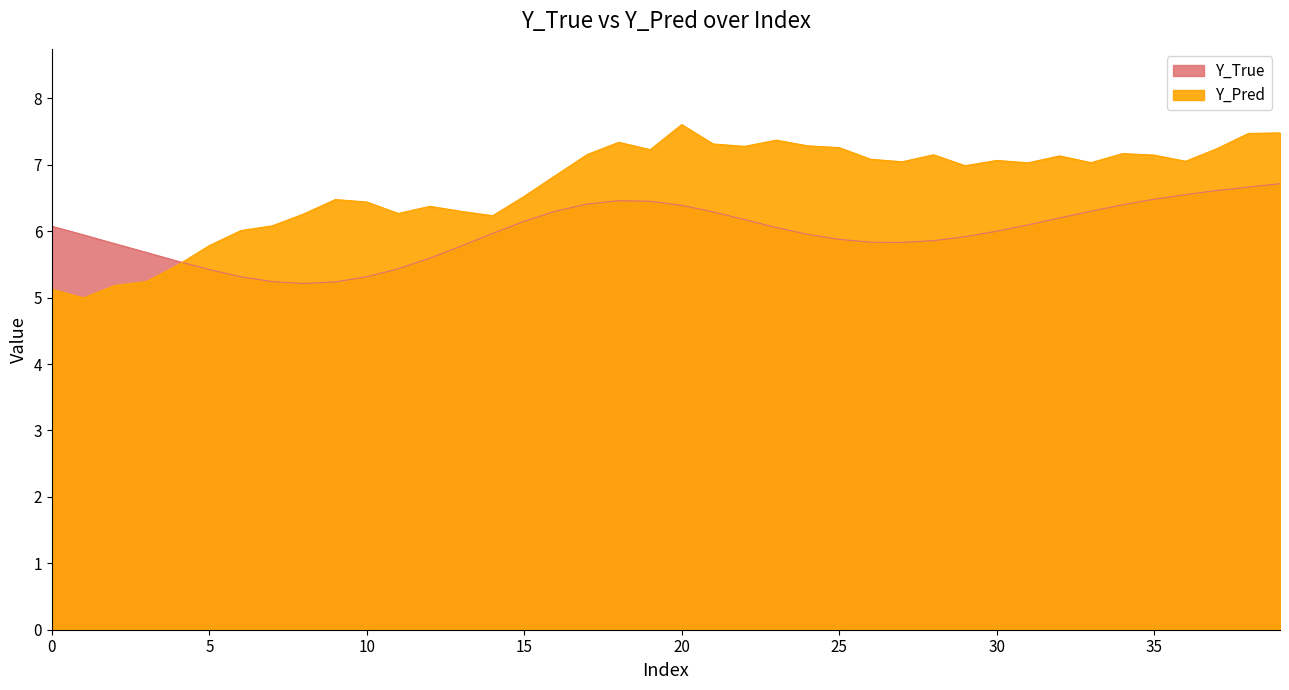

After their last crossing, which series has the higher values: Y_Pred or Y_True?

Y_Pred